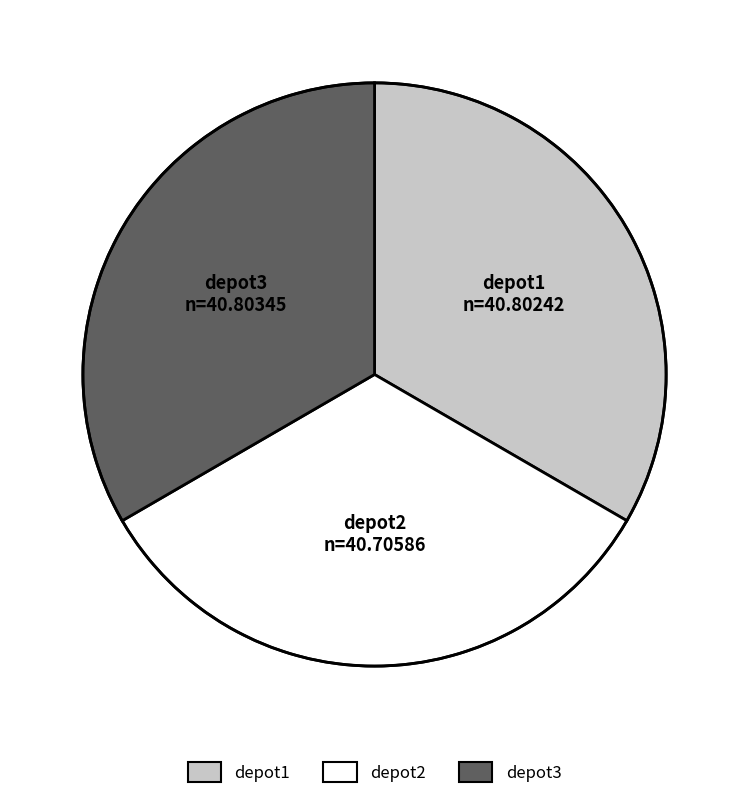

True or false: depot3 accounts for 33% of the total.

True